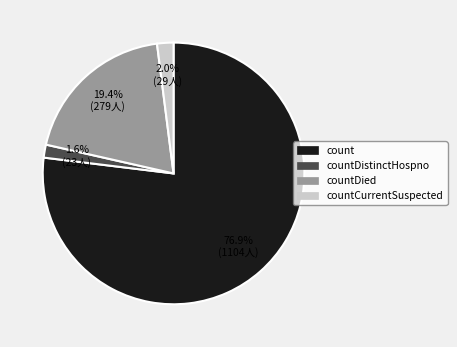

Is there a majority slice in this chart?

Yes